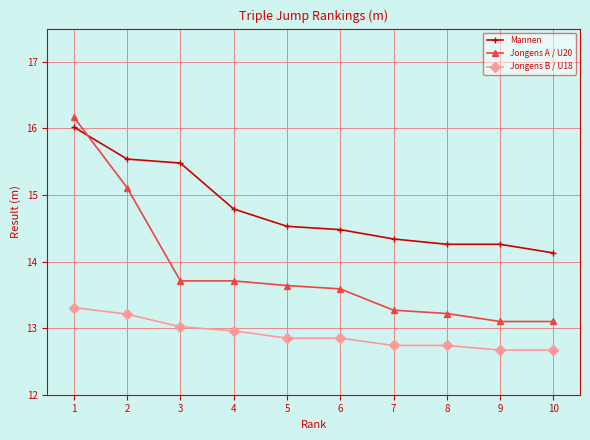

Rank the series by their average value, from highest to lowest.

Mannen, Jongens A / U20, Jongens B / U18